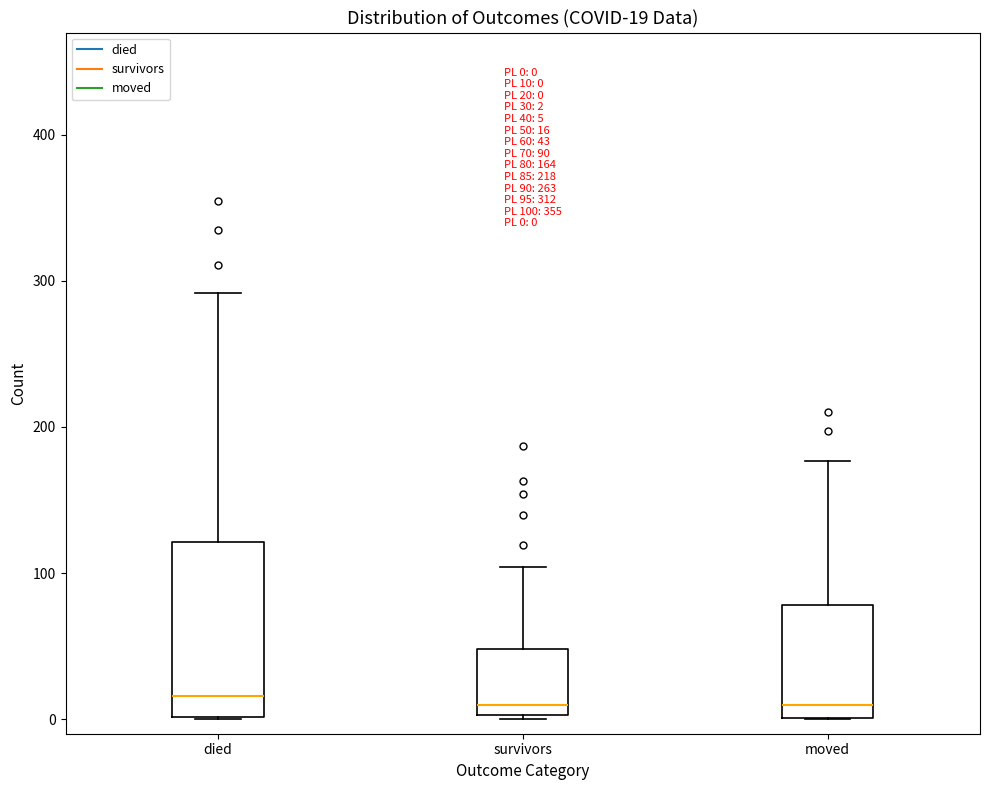

Which box is the tallest, from its lower edge to its upper edge?

died